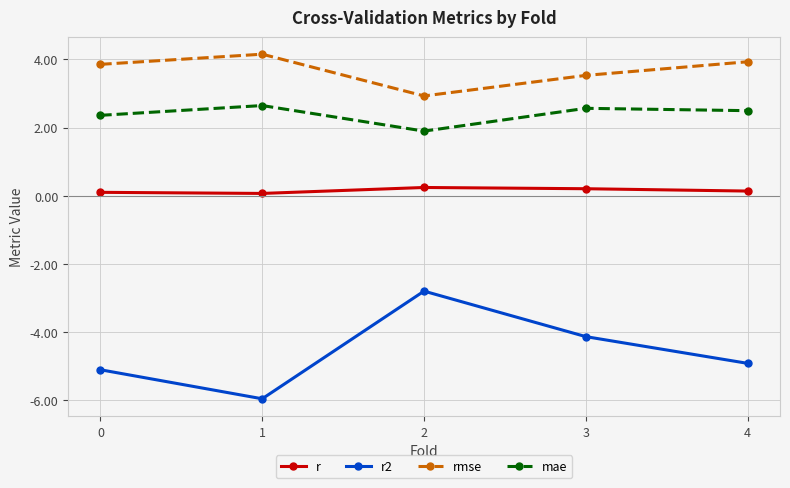

True or false: rmse has a value of 3.9 at 4.

True